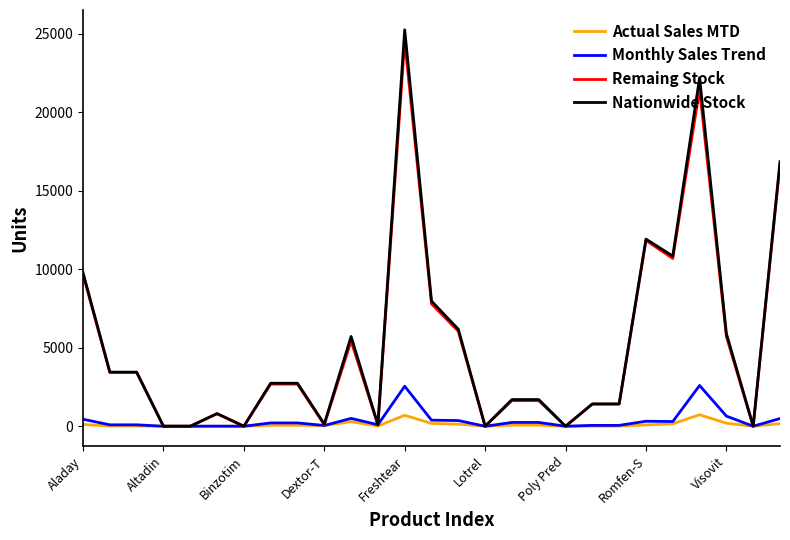

True or false: Monthly Sales Trend has more than 0 interior local peaks.

True